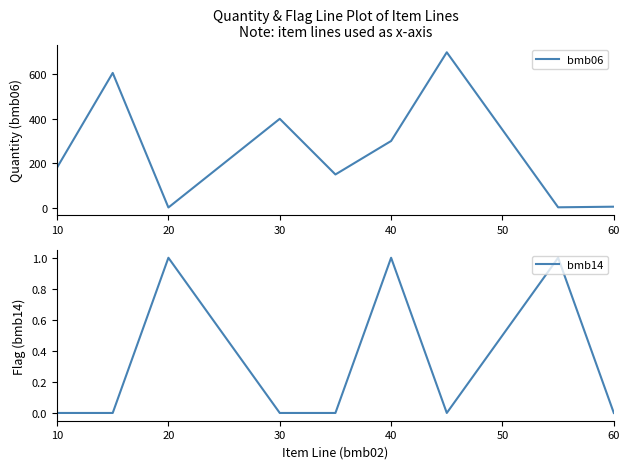

How many values in the bmb06 series are below 180?

4